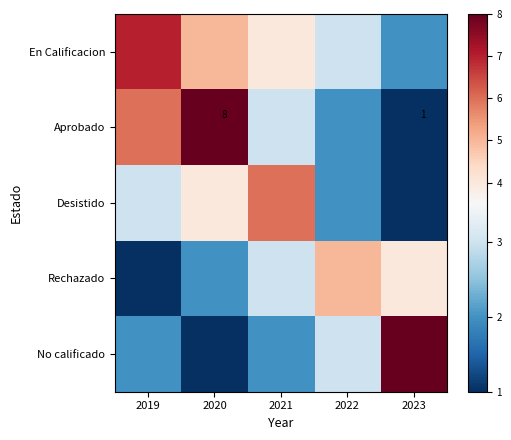

True or false: Aprobado has a value of 2 at 2020.

False